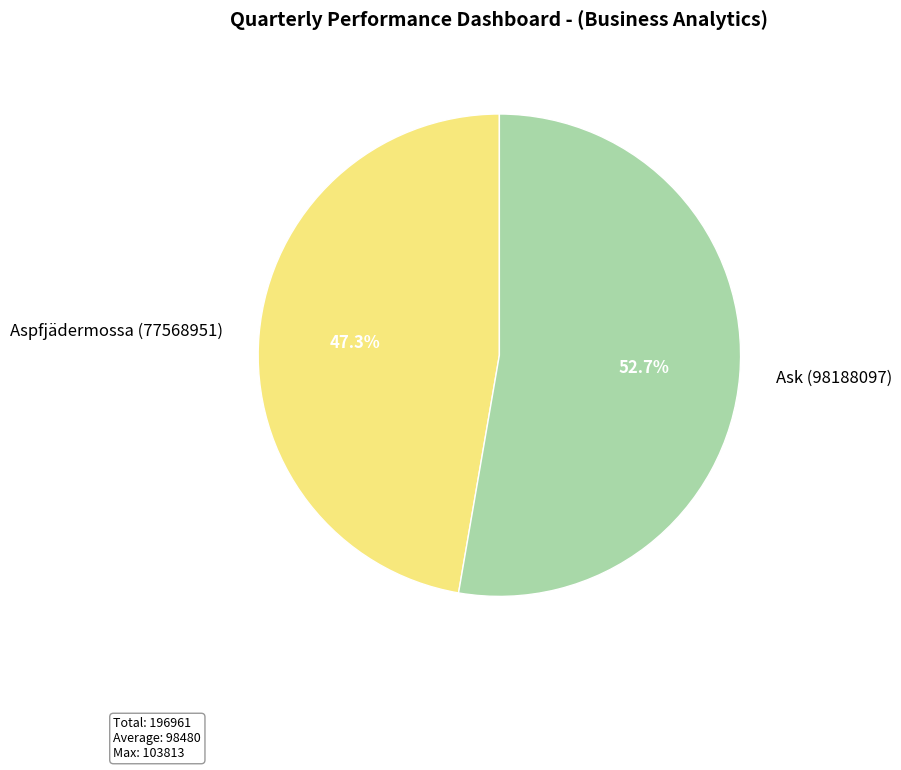

Count the number of slices in the pie.

2